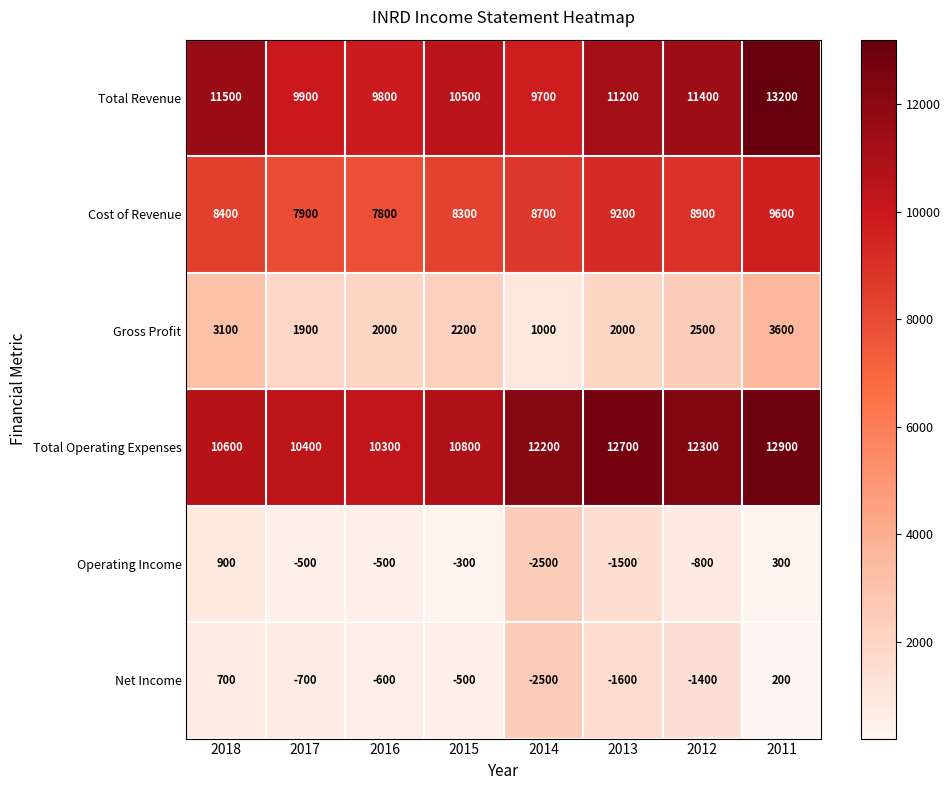

What is the difference between the maximum and minimum values in the Net Income series?

3200